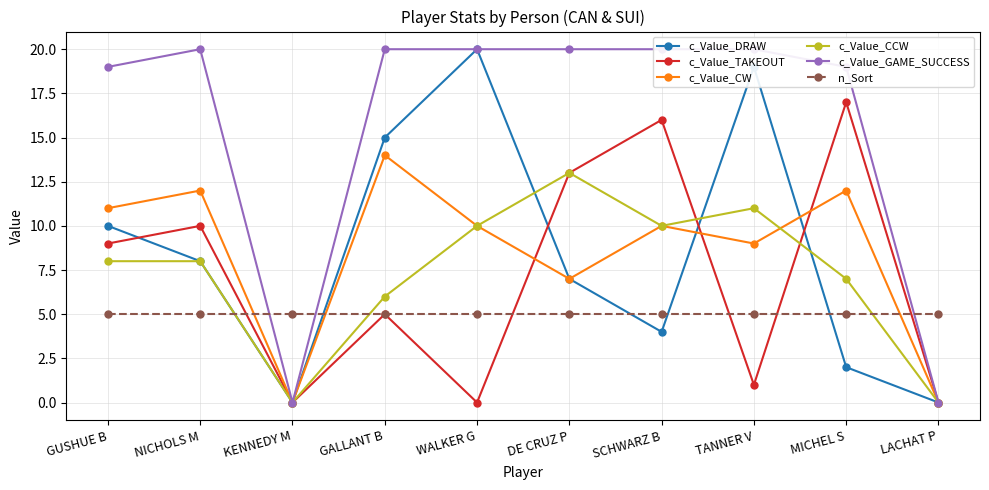

How many values in the c_Value_GAME_SUCCESS series are below 20?

4